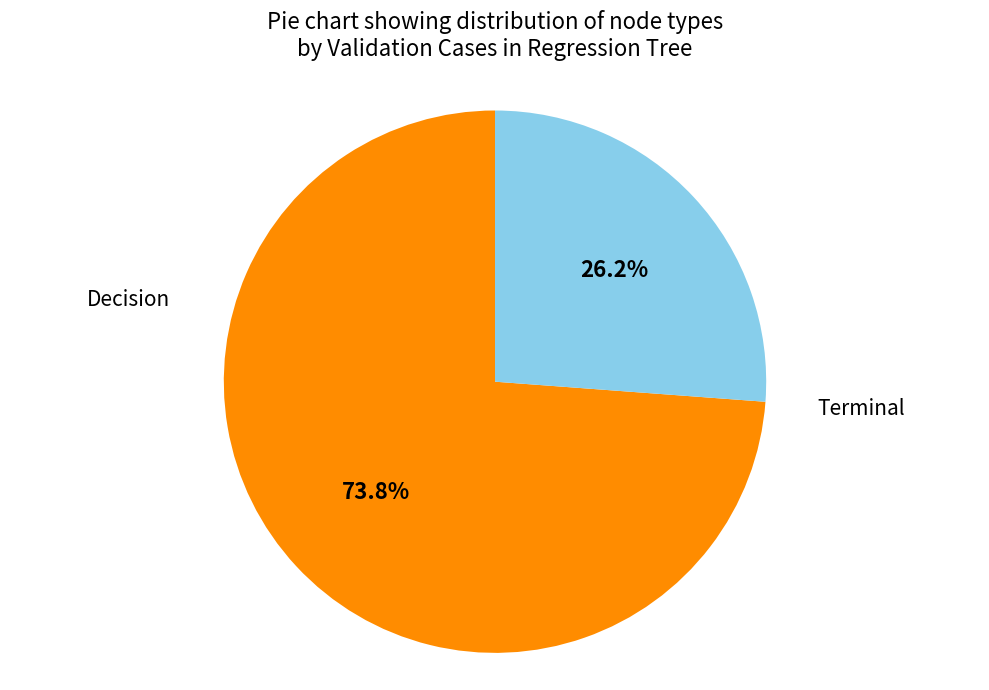

Is there any slice that represents more than half of the pie?

Yes